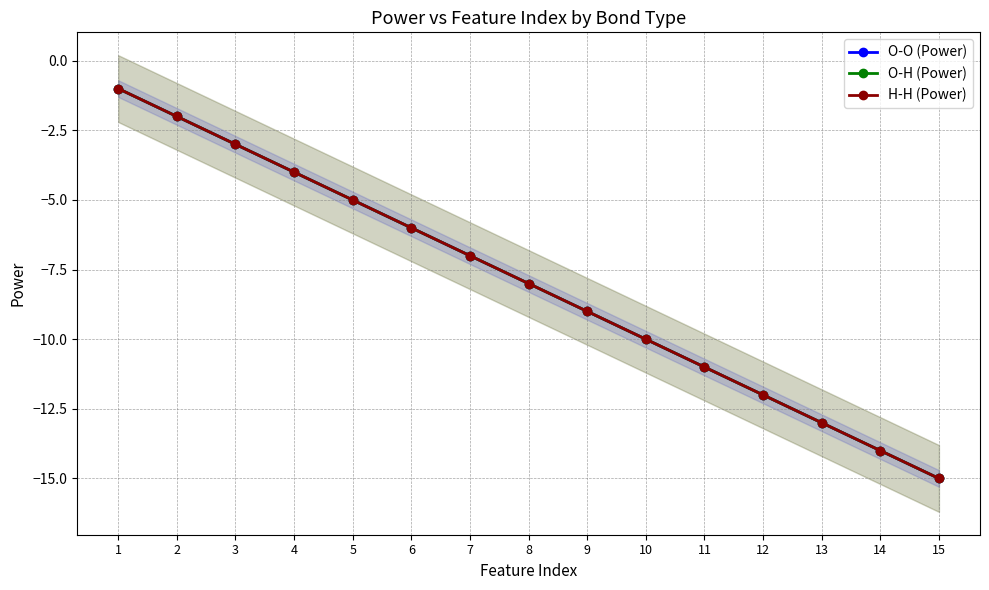

Is this an area chart (filled region under the line)?

No